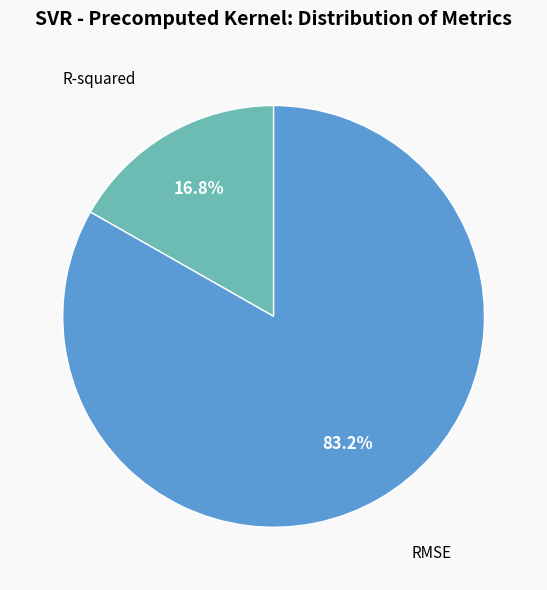

How many segments does this pie chart have?

2